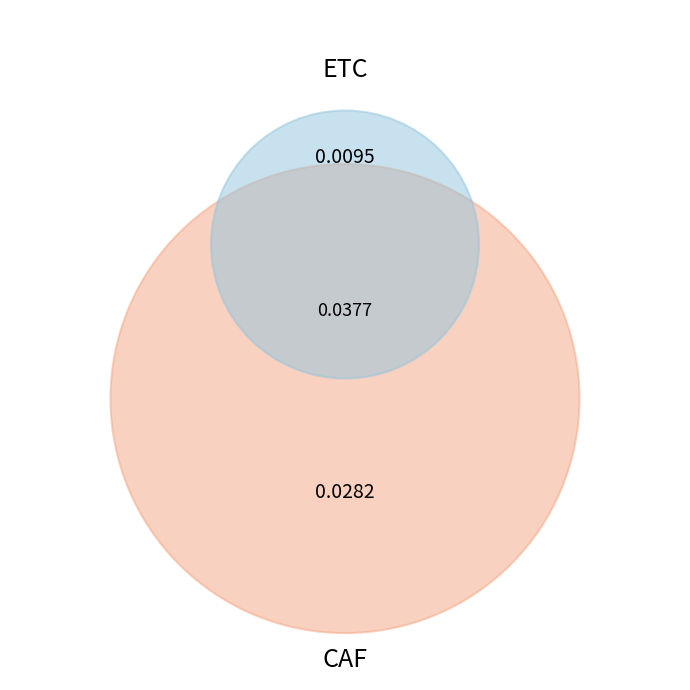

The CAF slice represents 75% of the pie. True or false?

True